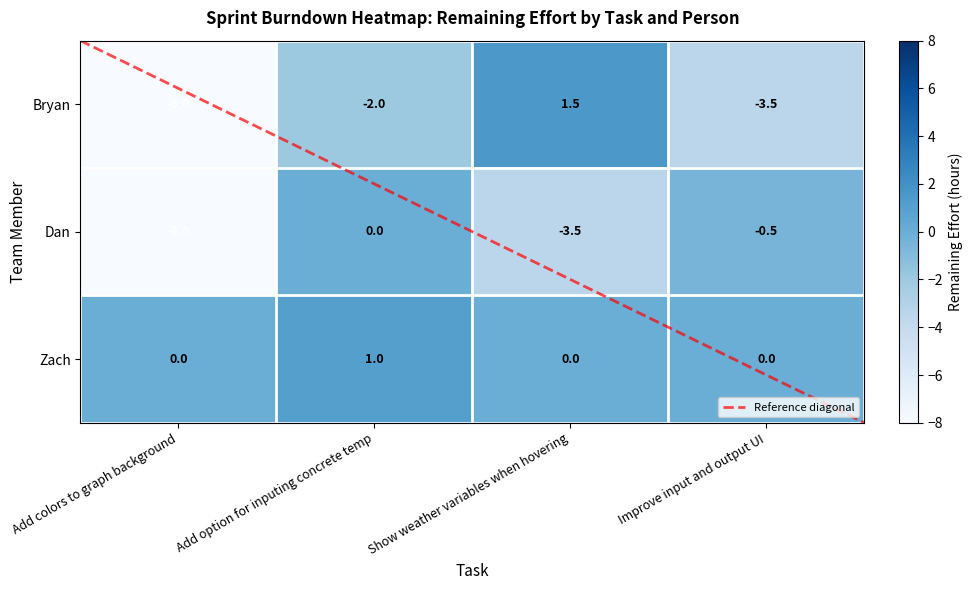

Which category has the highest value in the Dan series?

Add option for inputing concrete temp